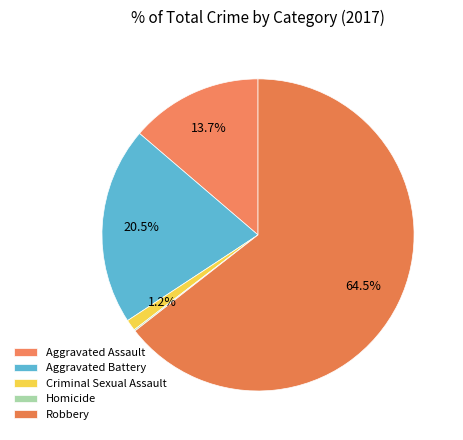

To the nearest percent, what portion does Robbery represent?

64%